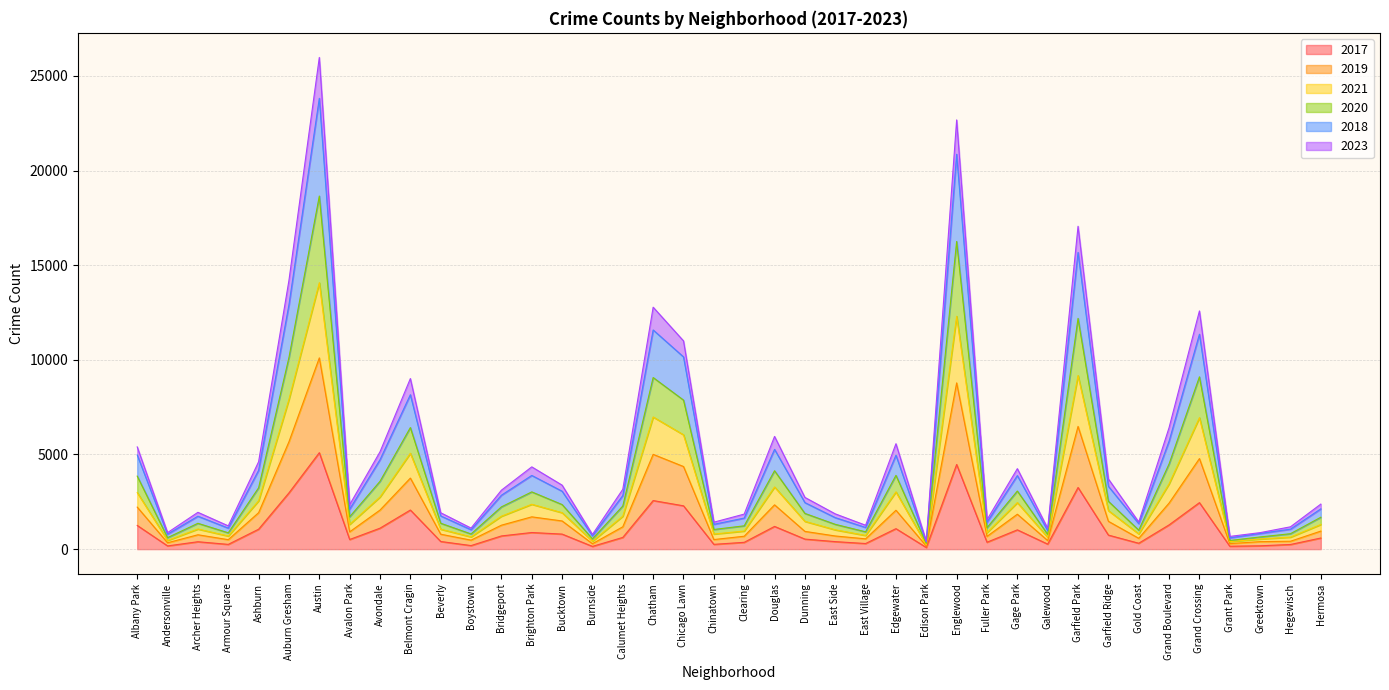

Does the chart have visible grid lines?

Yes